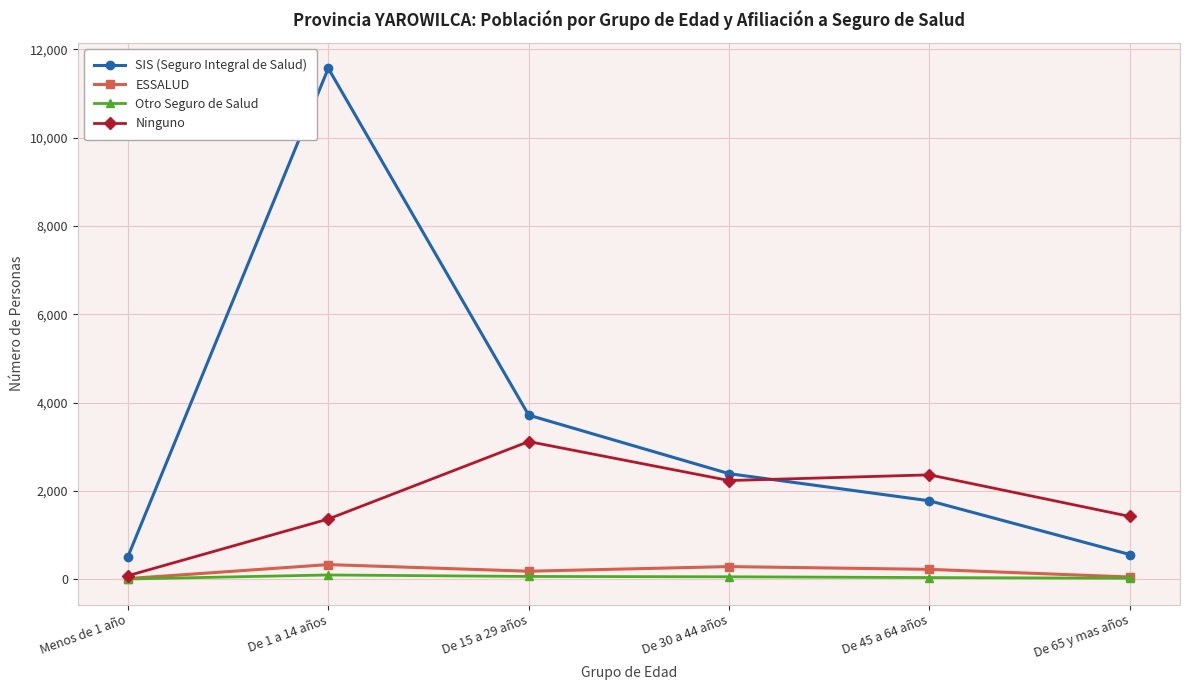

What position from the left is De 1 a 14 años?

2